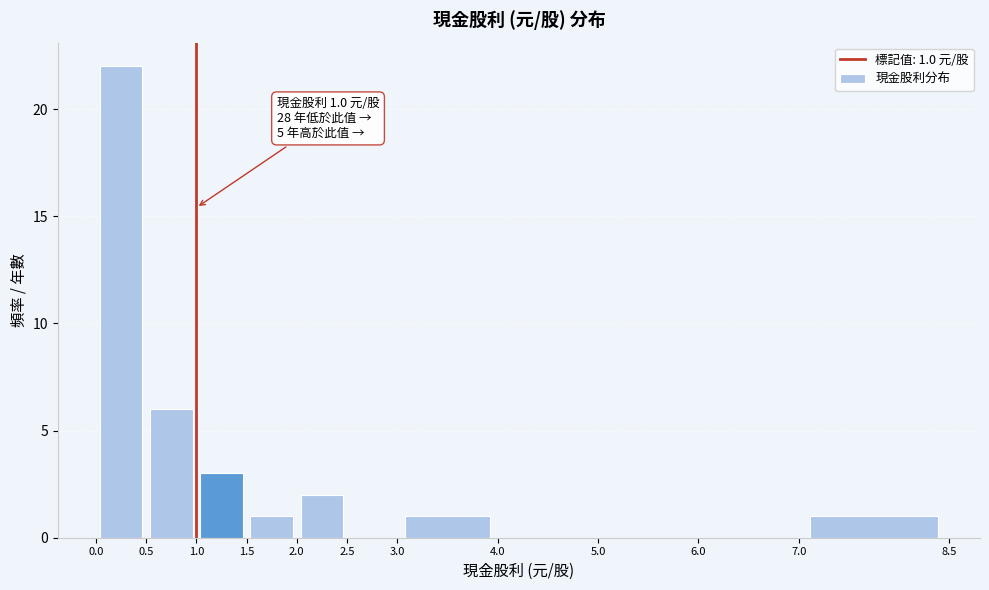

Over which range of the x-axis is the bar tallest?

0.0 to 0.5